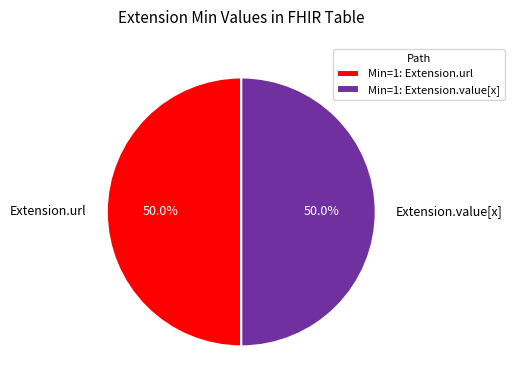

What percentage is NOT represented by Extension.value[x]?

50.0%